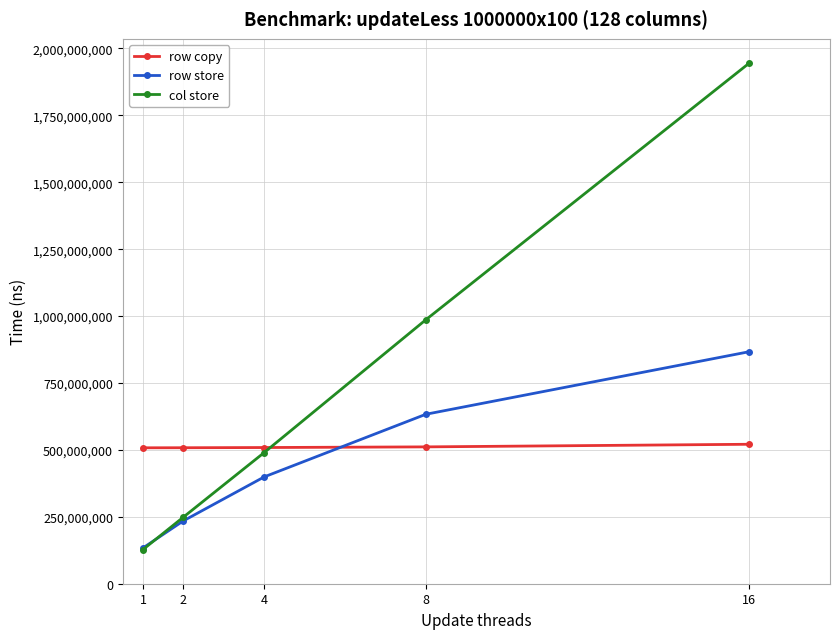

What is the value of the col store point at the 4th from the left?

986478840